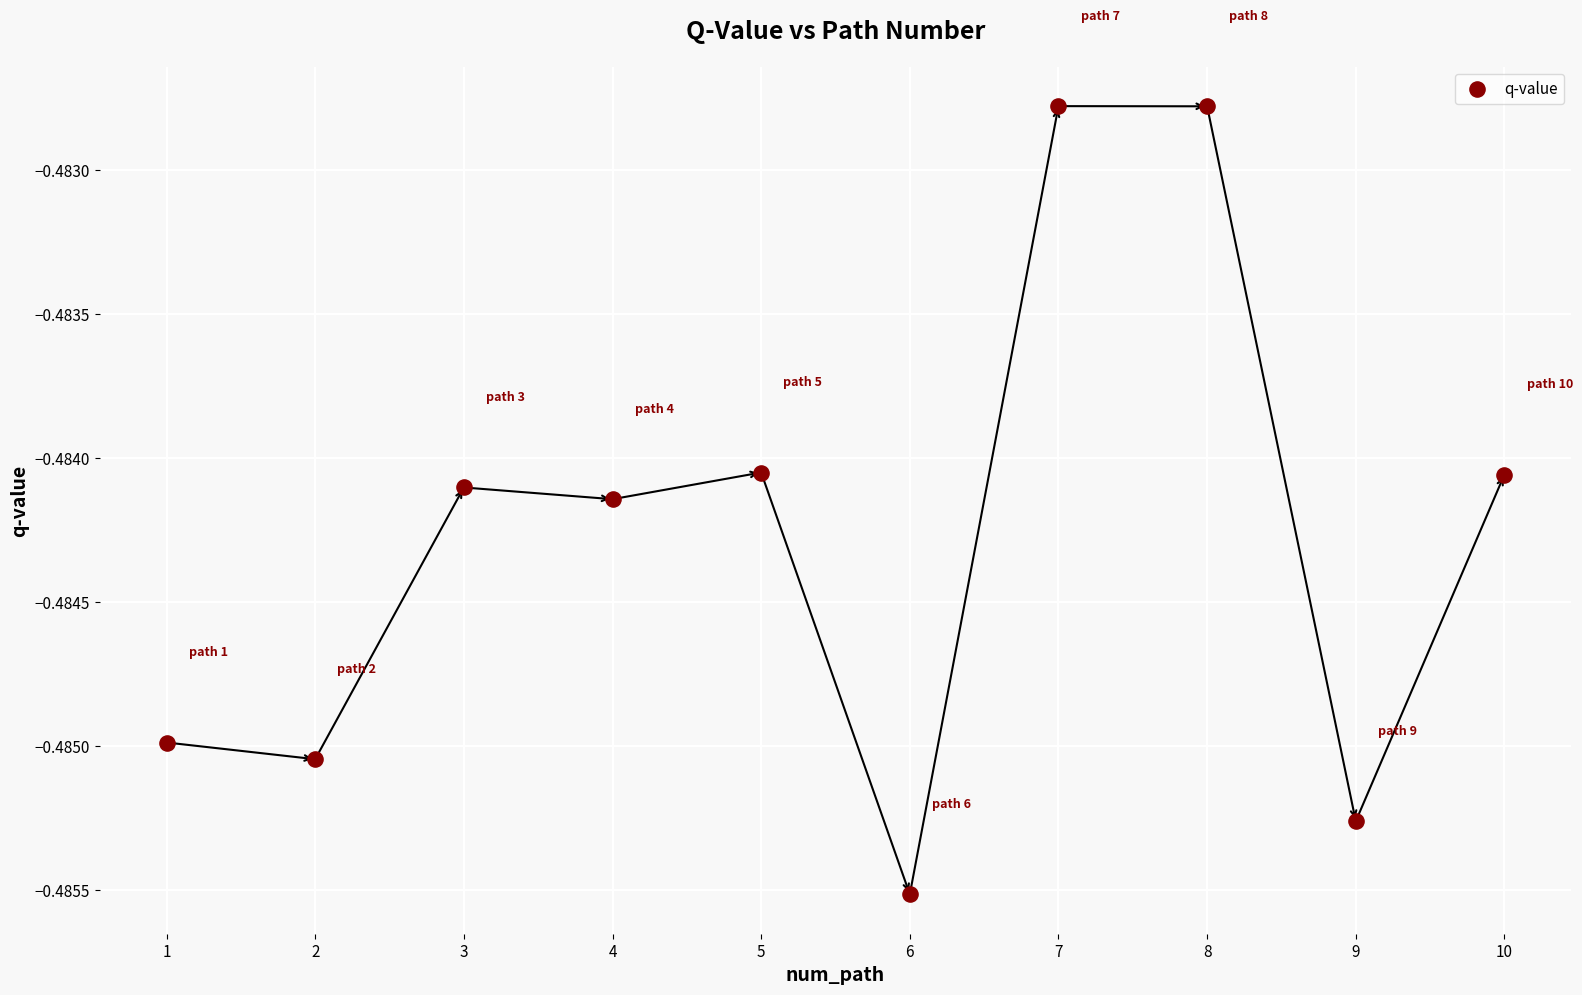

What is the average X value?

5.5